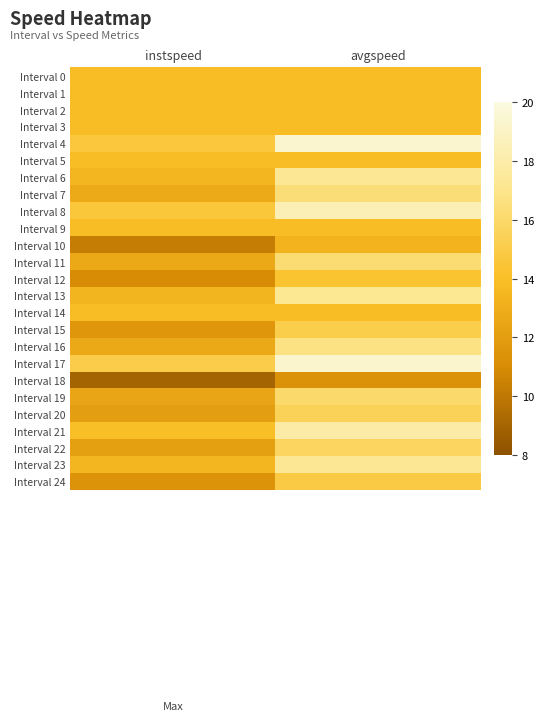

Reading left to right, what are all the values shown in this chart?

Interval 0: instspeed=13.9	avgspeed=13.9
Interval 1: instspeed=13.9	avgspeed=13.9
Interval 2: instspeed=13.9	avgspeed=13.9
Interval 3: instspeed=13.9	avgspeed=13.9
Interval 4: instspeed=14.7	avgspeed=19.4
Interval 5: instspeed=13.9	avgspeed=13.9
Interval 6: instspeed=13.5	avgspeed=17.3
Interval 7: instspeed=12.8	avgspeed=16.4
Interval 8: instspeed=14.6	avgspeed=18.5
Interval 9: instspeed=13.9	avgspeed=13.9
Interval 10: instspeed=10.3	avgspeed=13.3
Interval 11: instspeed=12.7	avgspeed=16.3
Interval 12: instspeed=11.0	avgspeed=14.3
Interval 13: instspeed=13.4	avgspeed=17.3
Interval 14: instspeed=13.9	avgspeed=13.9
Interval 15: instspeed=11.6	avgspeed=15.1
Interval 16: instspeed=12.7	avgspeed=16.7
Interval 17: instspeed=15.0	avgspeed=19.3
Interval 18: instspeed=8.9	avgspeed=11.3
Interval 19: instspeed=12.5	avgspeed=16.1
Interval 20: instspeed=12.1	avgspeed=15.5
Interval 21: instspeed=14.0	avgspeed=17.9
Interval 22: instspeed=12.2	avgspeed=15.7
Interval 23: instspeed=13.5	avgspeed=17.3
Interval 24: instspeed=11.4	avgspeed=14.9